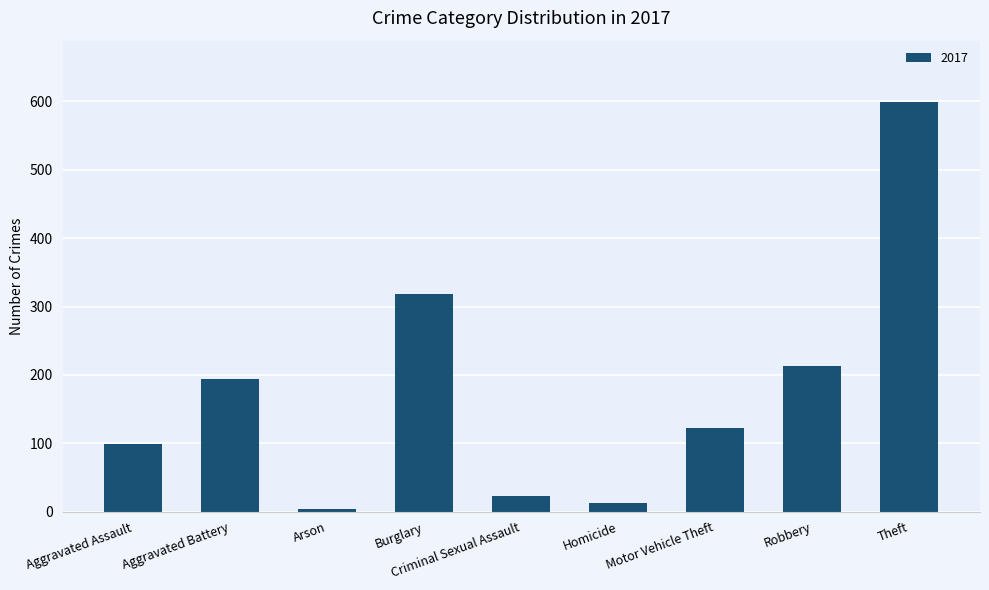

Where is the data nearest to the value 301?

Burglary